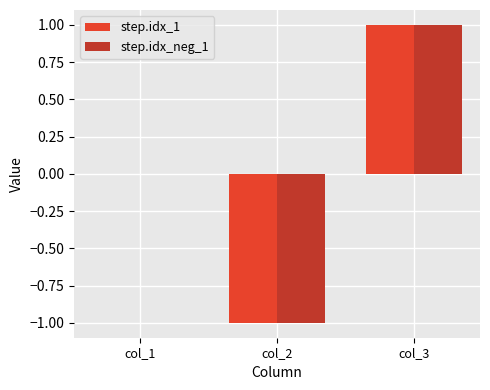

Is the value of step.idx_1 at col_2 greater than the value of step.idx_neg_1 at col_1?

No